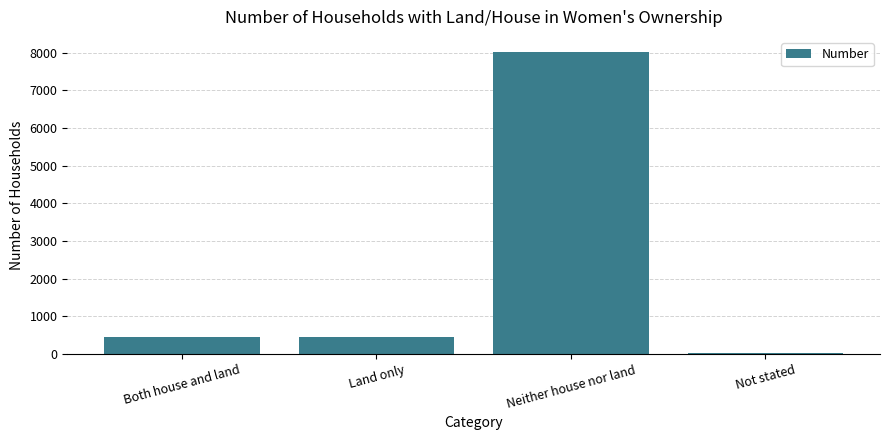

How many categories are shown in the chart?

4